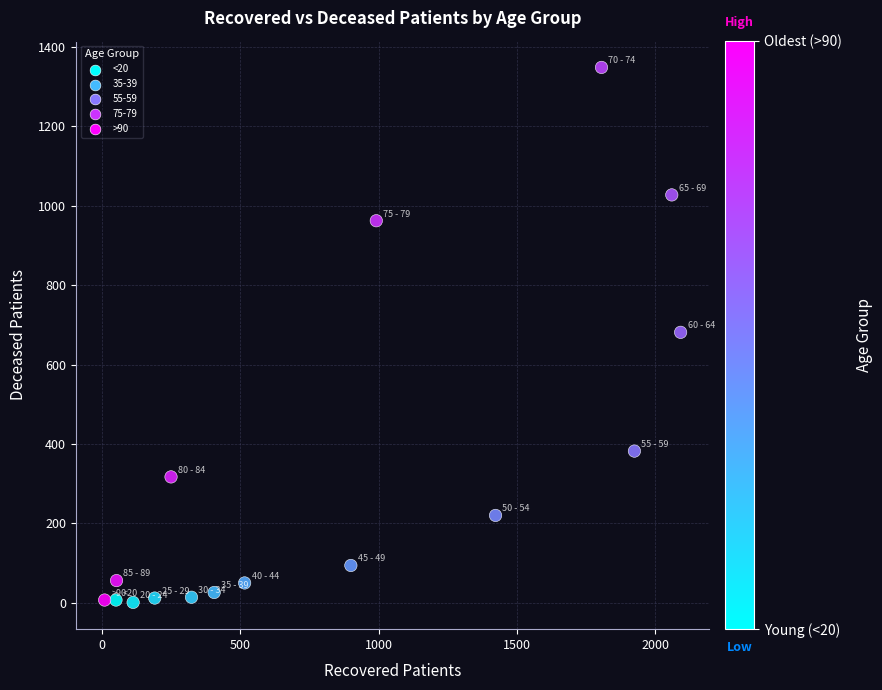

What is the range of Y values (max minus min)?

1347